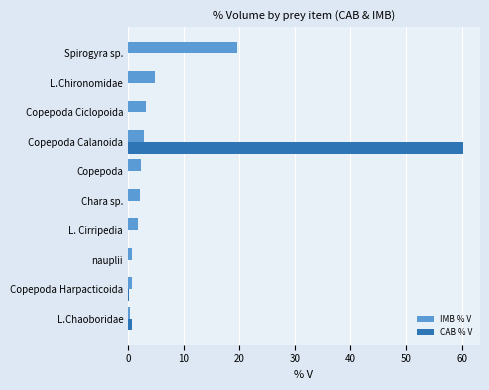

Between nauplii and Copepoda Calanoida, which series saw the biggest shift?

CAB % V